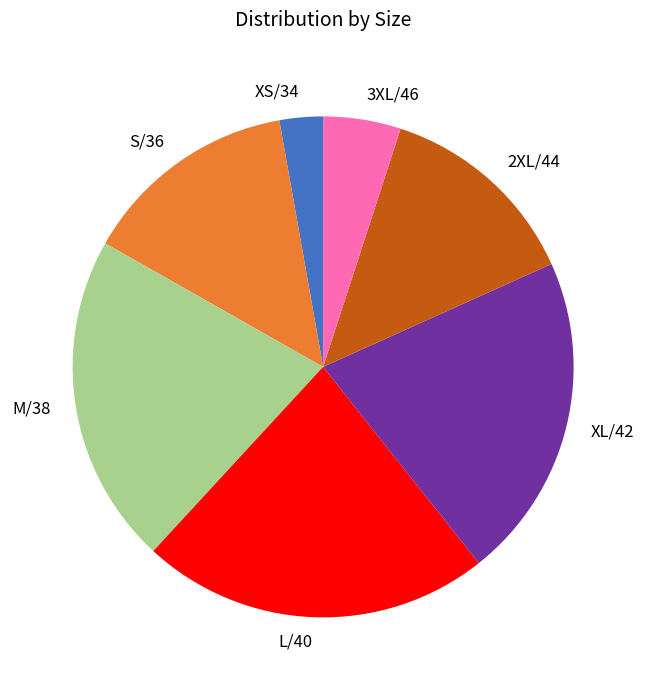

Between M/38 and 3XL/46, which is larger?

M/38